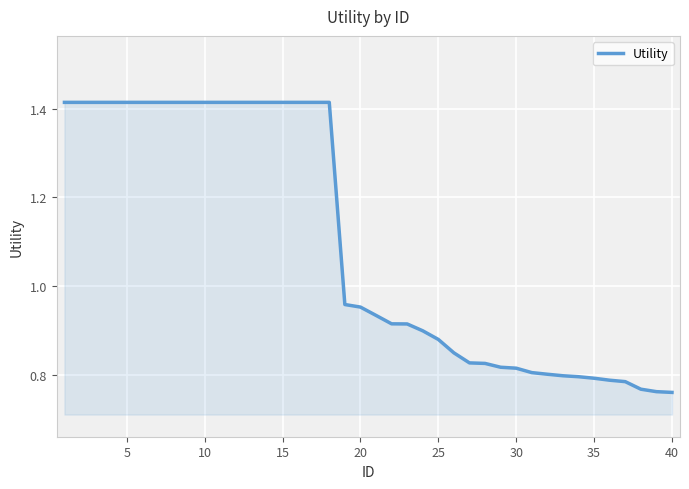

What is the difference between the maximum and minimum values?

0.7